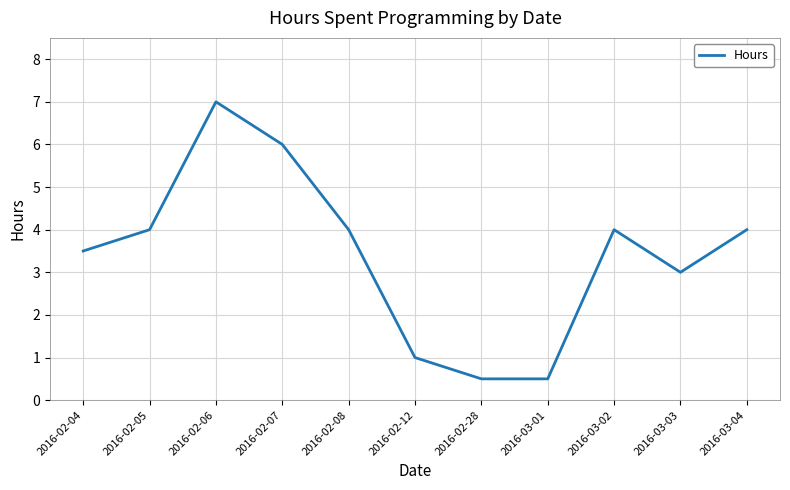

True or false: the data shows 11.6 at 2016-02-06.

False